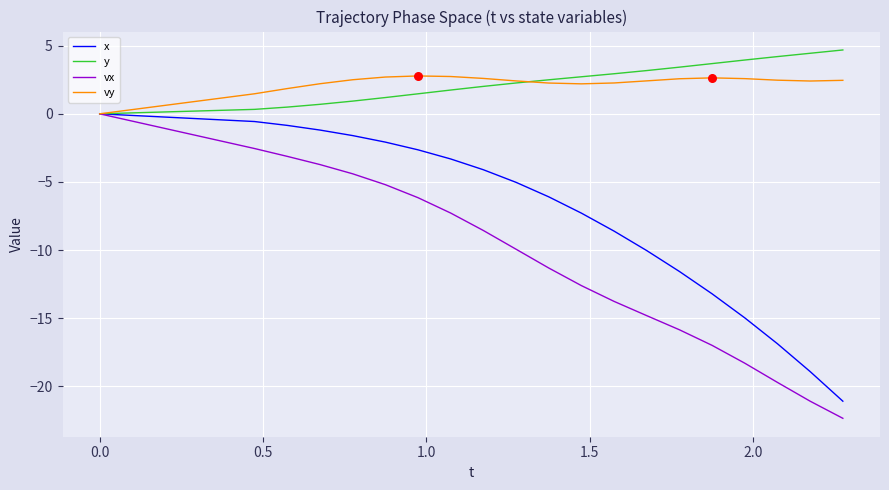

What is the greatest value displayed?

4.7